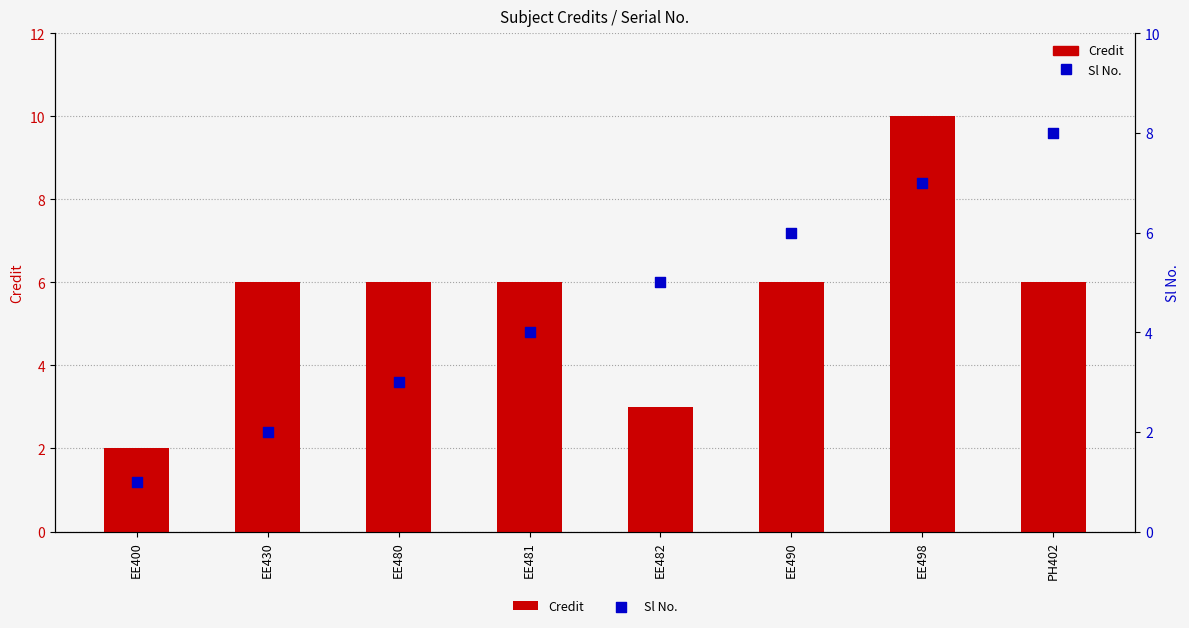

What is the total value across all series at EE480?

9